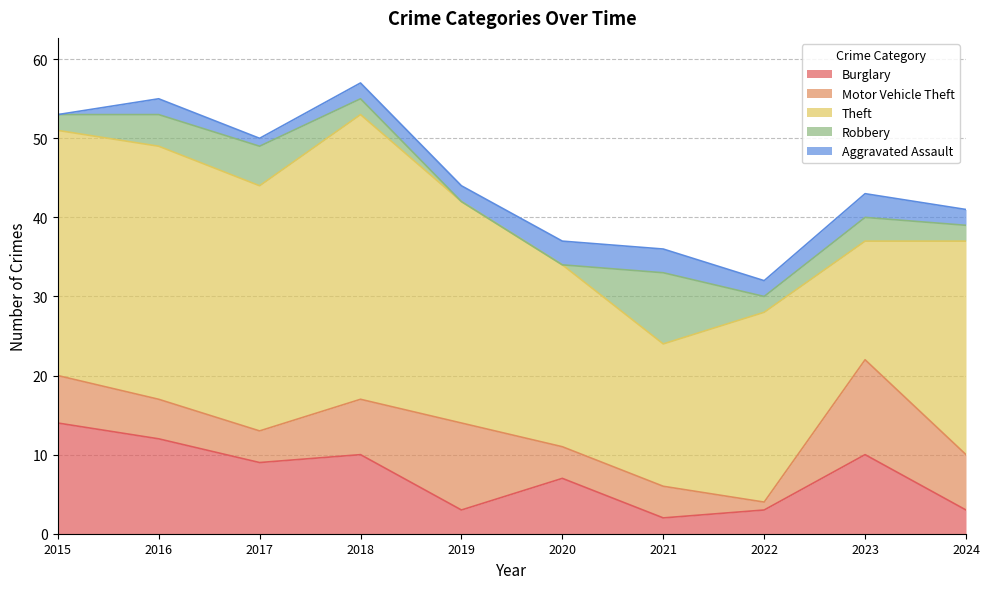

Reading left to right, what are all the values shown in this chart?

Burglary: 14	12	9	10	3	7	2	3	10	3
Motor Vehicle Theft: 6	5	4	7	11	4	4	1	12	7
Theft: 31	32	31	36	28	23	18	24	15	27
Robbery: 2	4	5	2	0	0	9	2	3	2
Aggravated Assault: 0	2	1	2	2	3	3	2	3	2